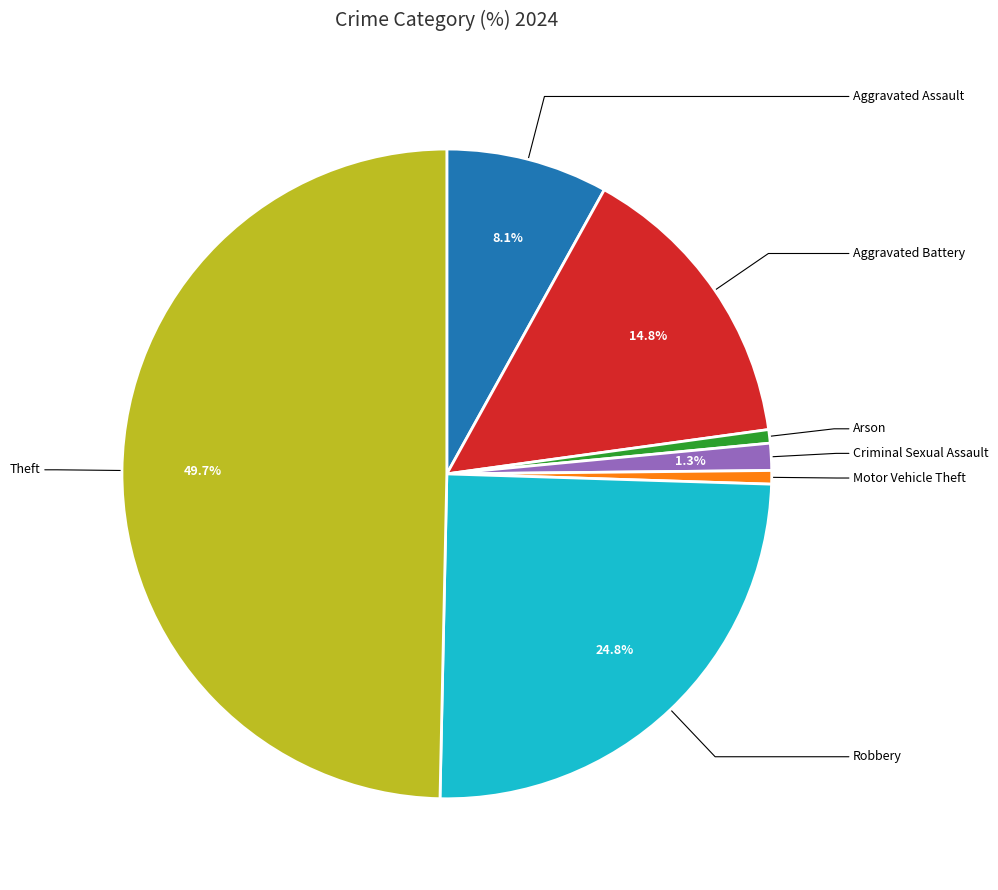

Rank the categories by value from lowest to highest.

Arson, Motor Vehicle Theft, Criminal Sexual Assault, Aggravated Assault, Aggravated Battery, Robbery, Theft